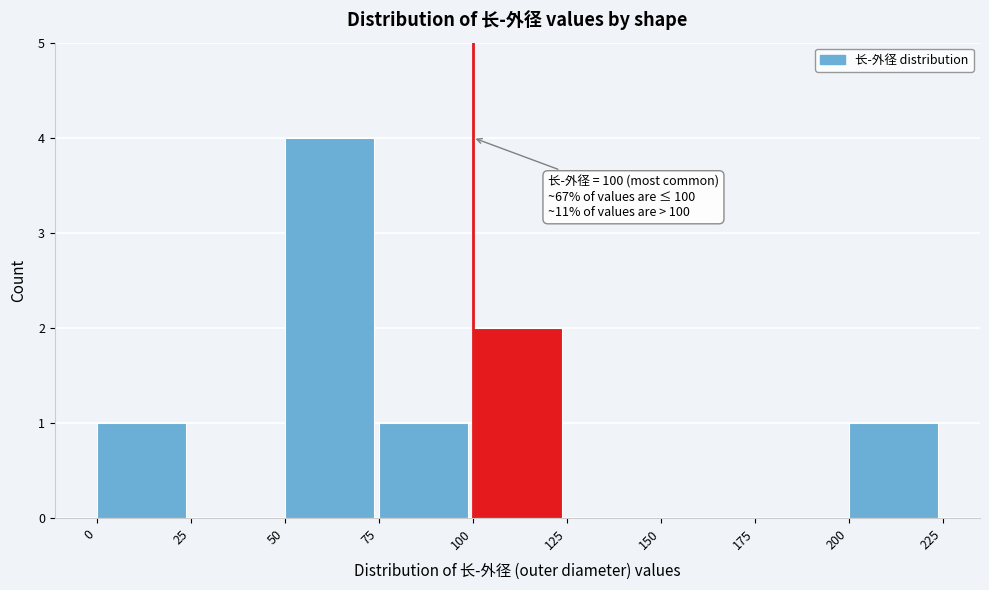

Which range on the x-axis has the tallest bar?

50 to 75